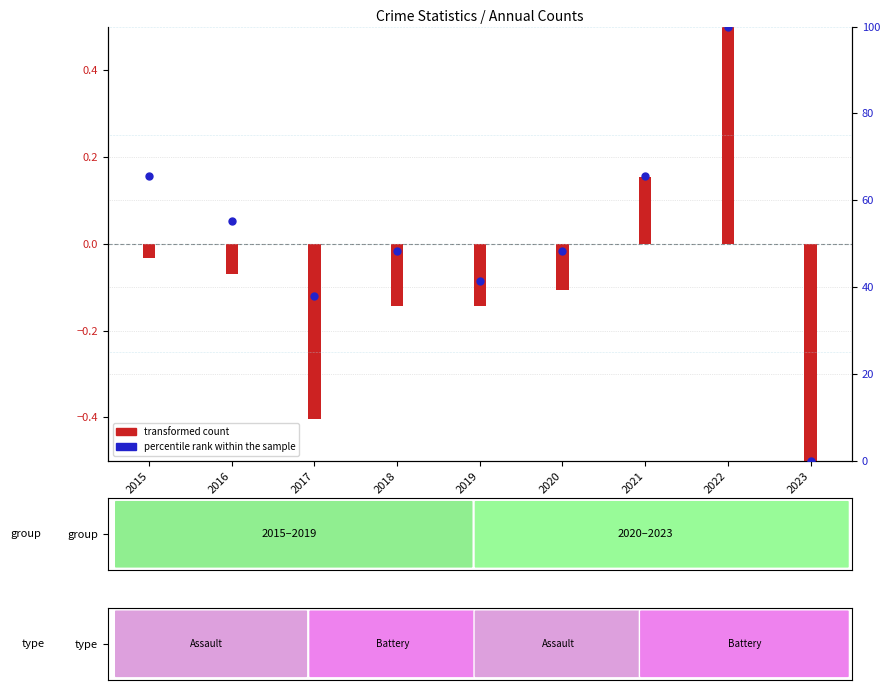

Between 2023 and 2018, which is larger?

2018